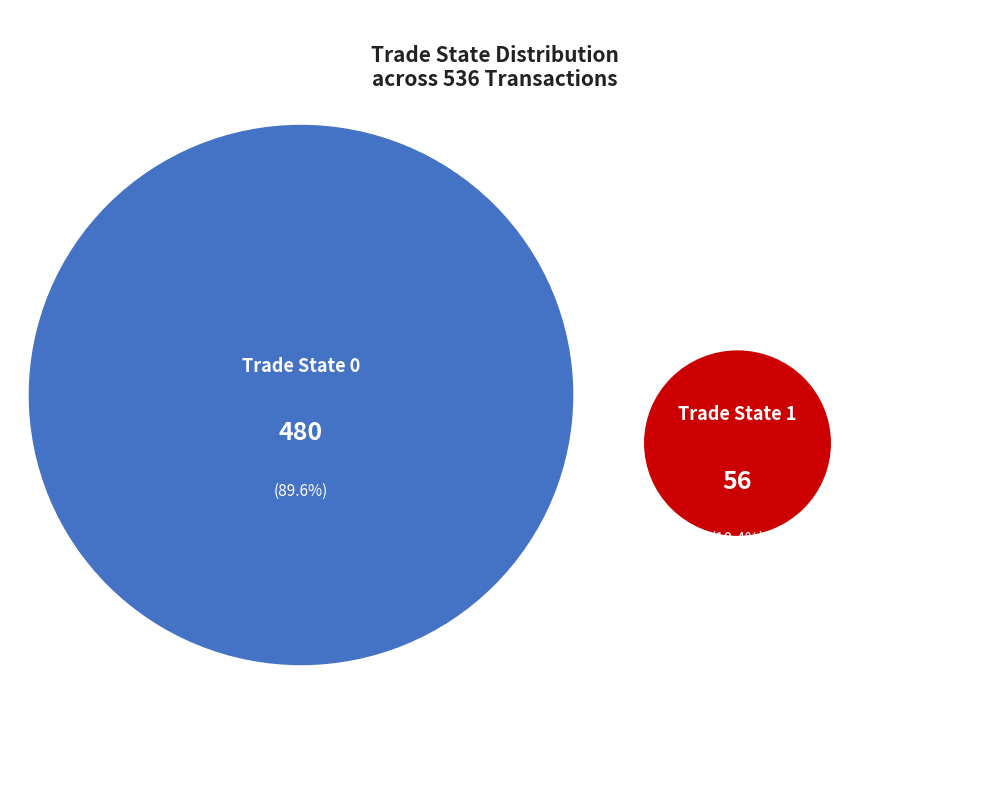

Combined, do 0 and 1 account for over 50%?

Yes